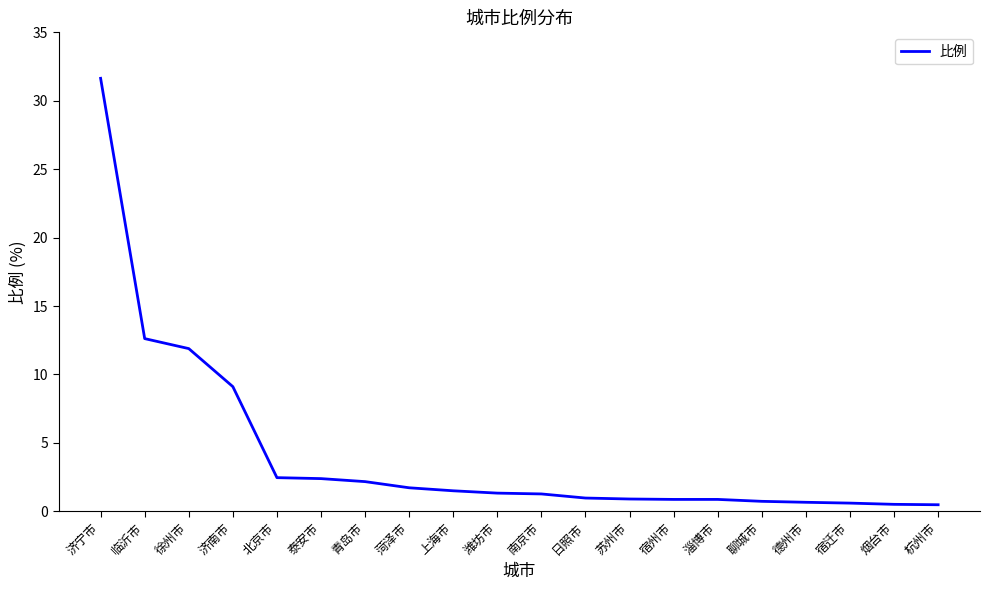

What is the sum of the values at 徐州市 and 德州市?

12.6